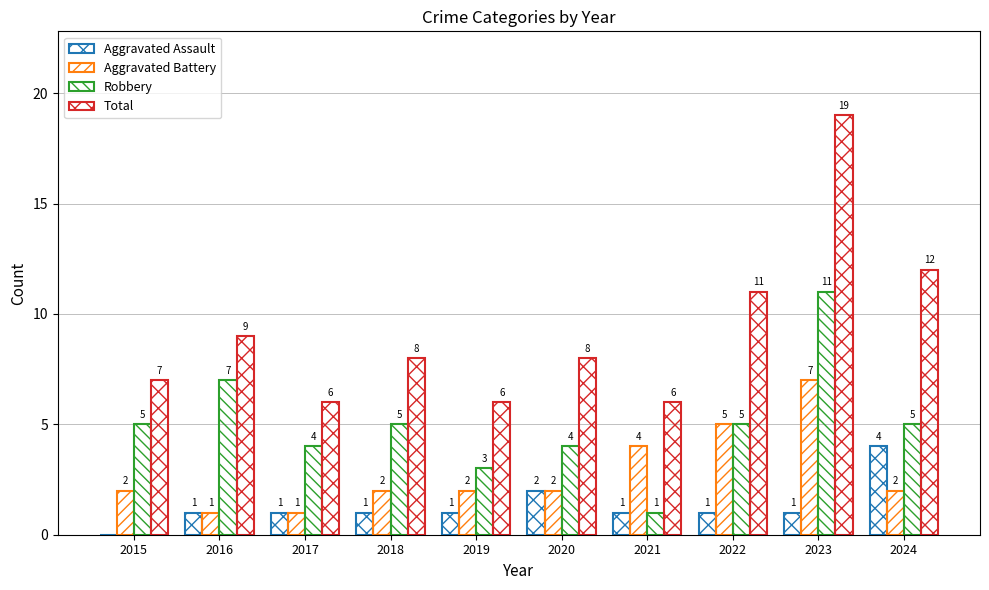

List the series in order of their overall mean, highest first.

Total, Robbery, Aggravated Battery, Aggravated Assault